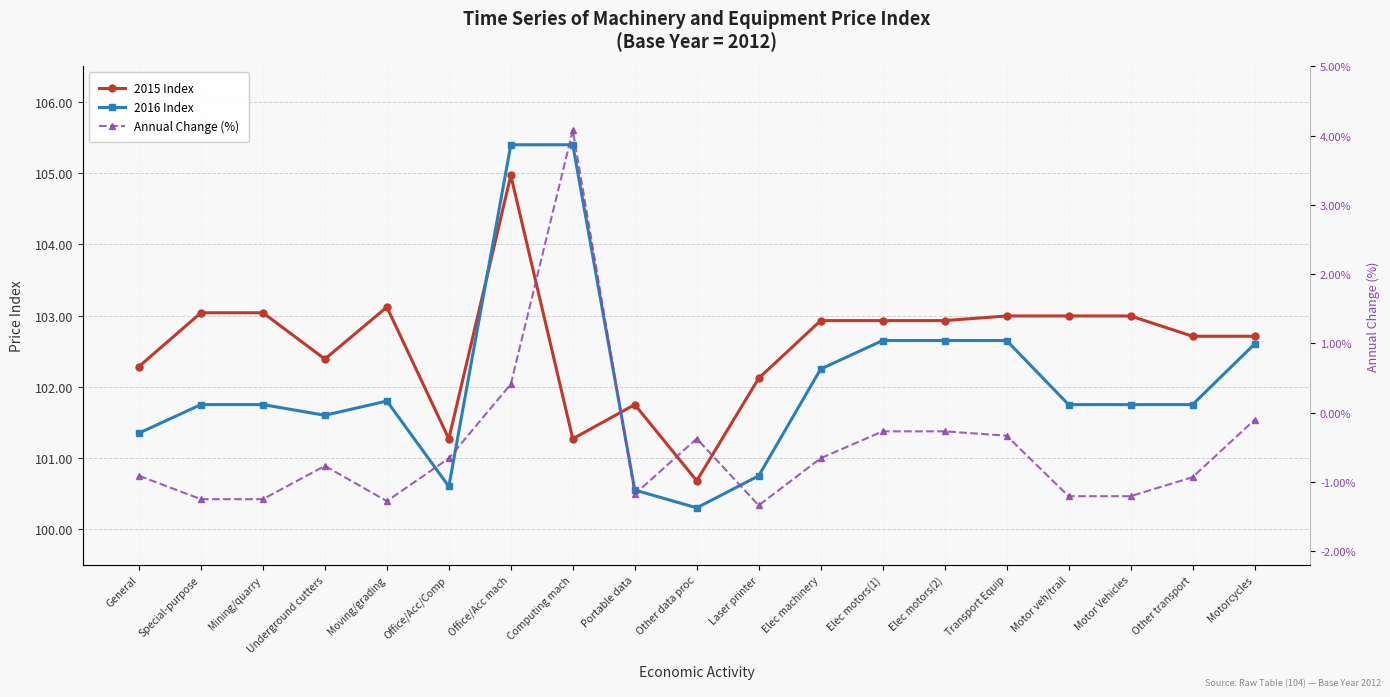

Which has a higher value, Motor veh/trail or Elec machinery?

Motor veh/trail